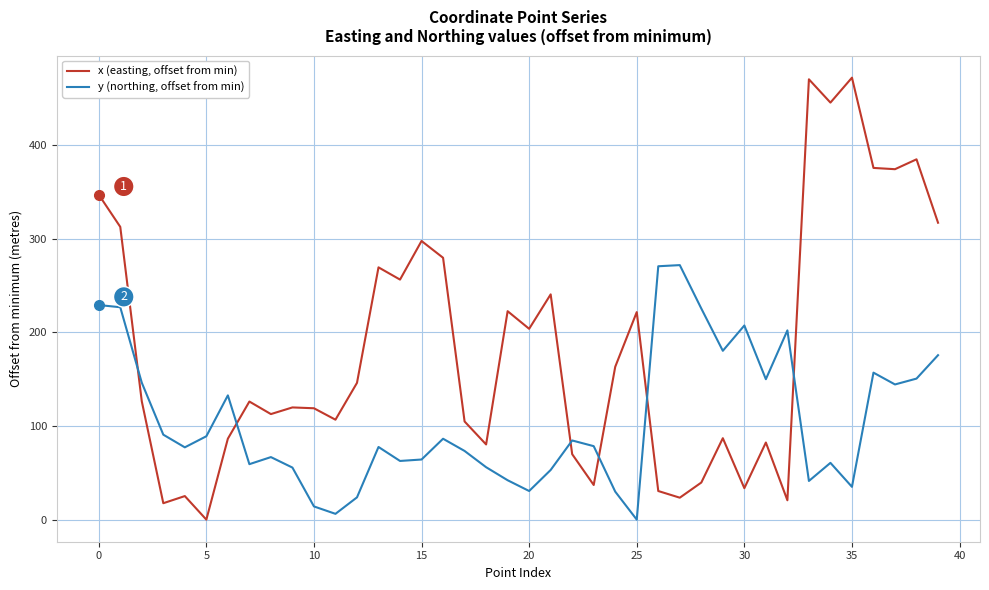

Which series has the largest total across all categories?

x (easting, offset from min)